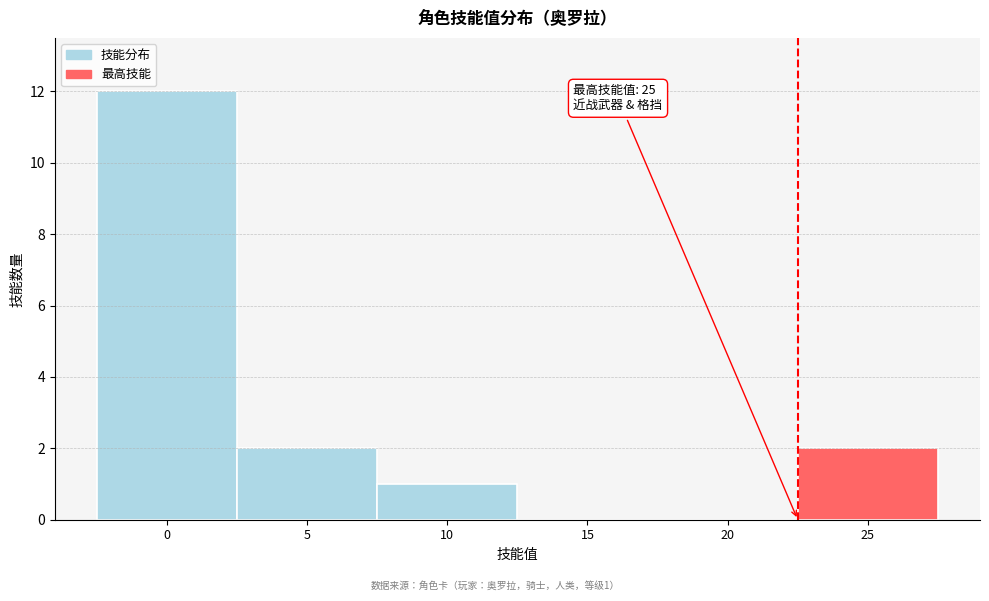

Reading left to right, list all the values displayed in this chart.

0=12	5=2	10=1	15=0	20=0	25=2